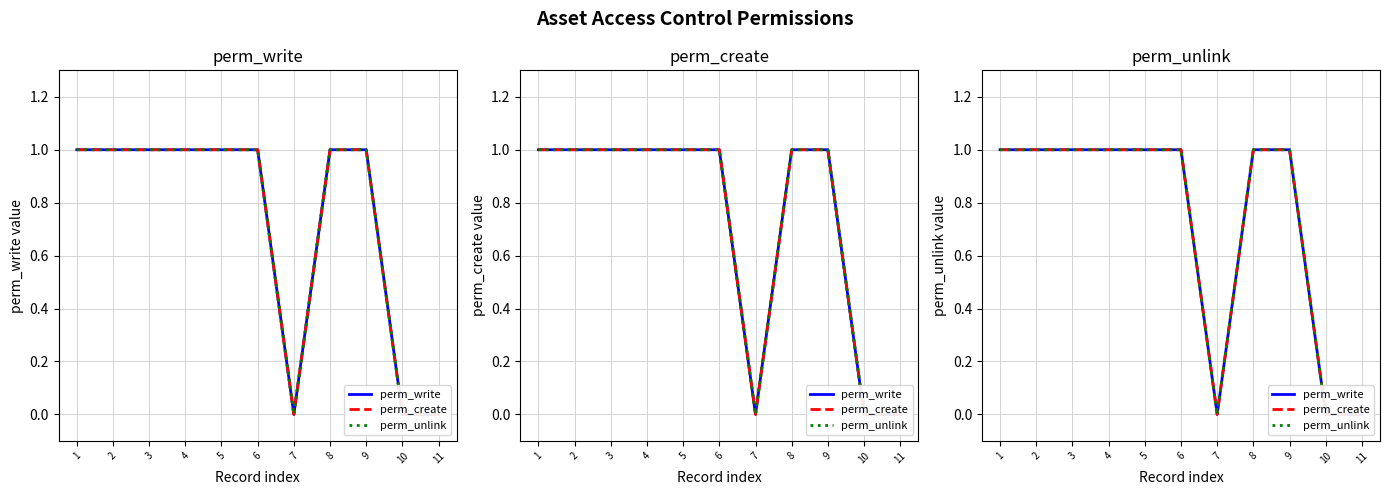

What is the difference between the maximum and minimum values in the perm_unlink series?

1